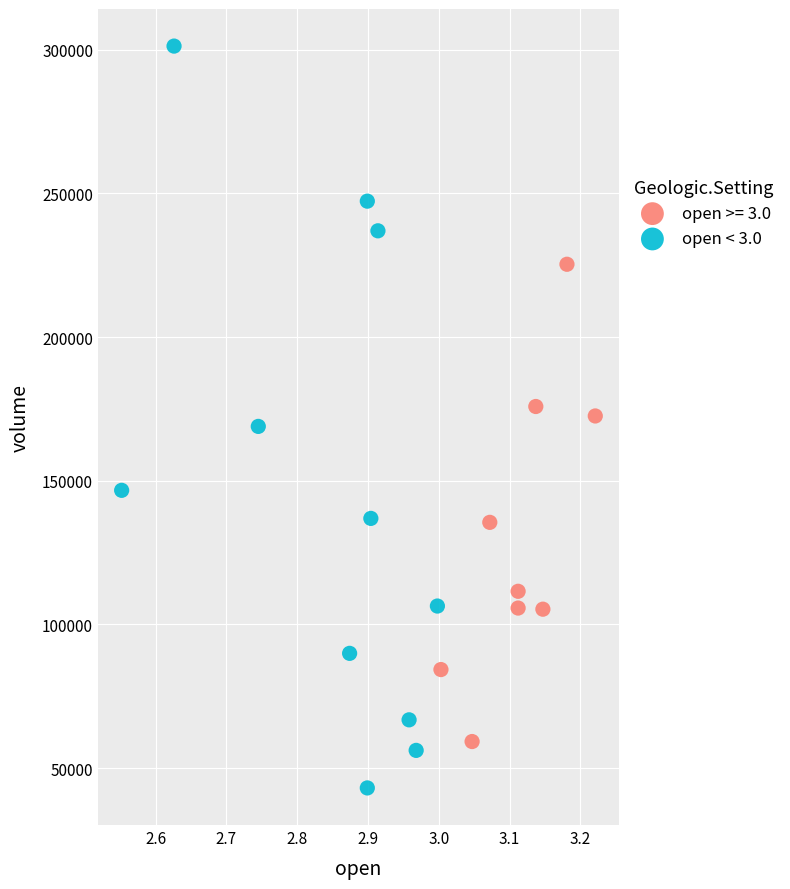

Which series contains the lowest Y value?

open < 3.0